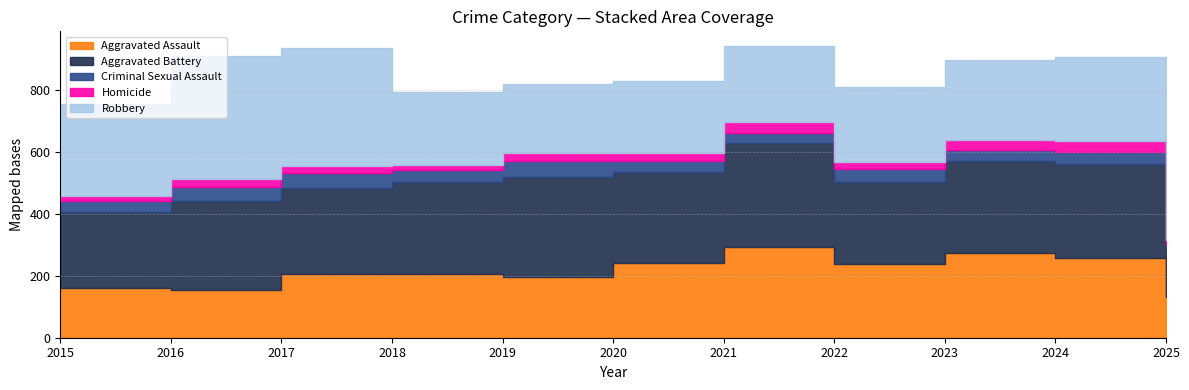

Is the value of Aggravated Assault at 2021 greater than the value of Robbery at 2021?

Yes